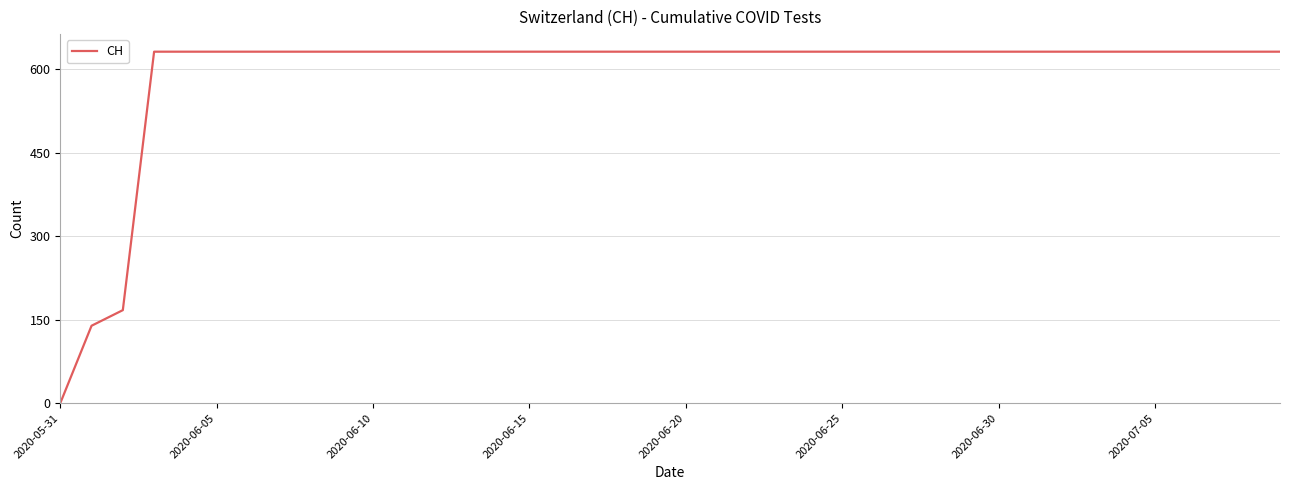

How many lines are shown in the chart?

1